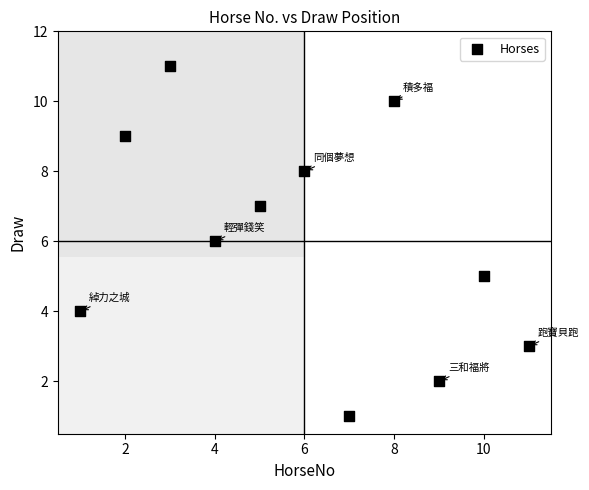

What is the average X value?

6